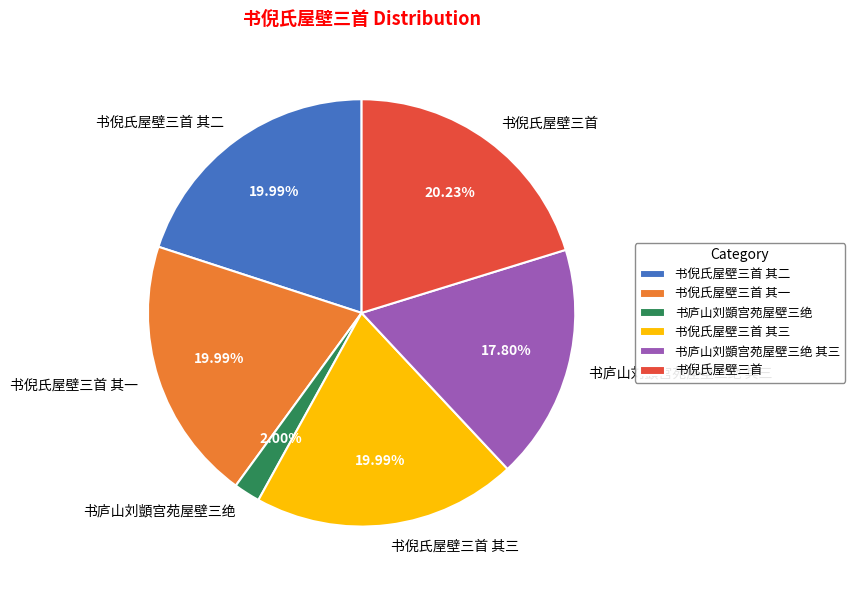

How many segments does this pie chart have?

6